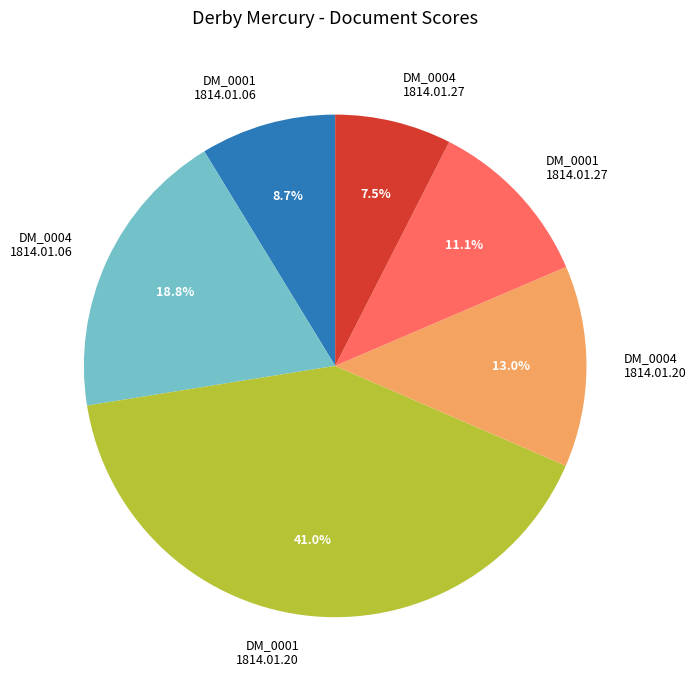

Rank the categories by value from highest to lowest.

DM_0001 1814.01.20, DM_0004 1814.01.06, DM_0004 1814.01.20, DM_0001 1814.01.27, DM_0001 1814.01.06, DM_0004 1814.01.27